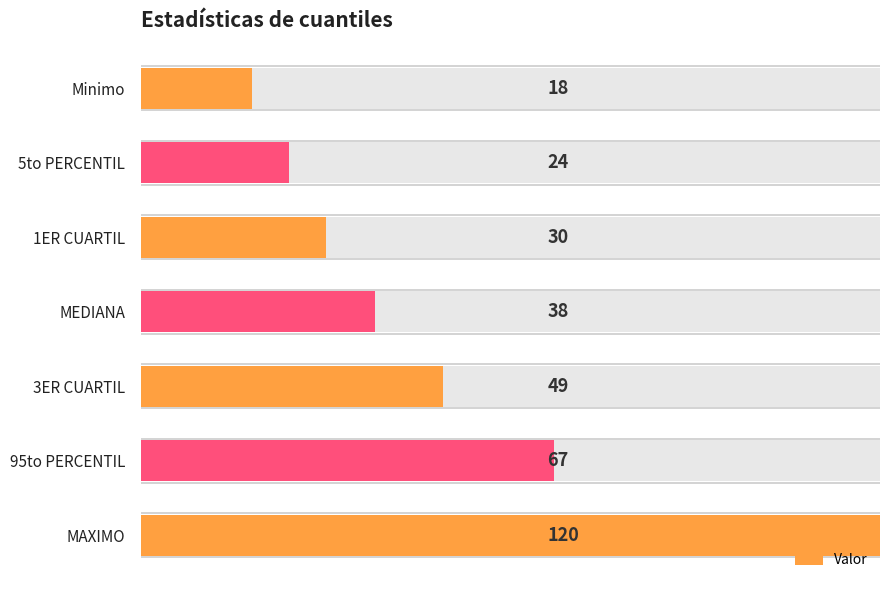

What is the minimum value shown in the chart?

18